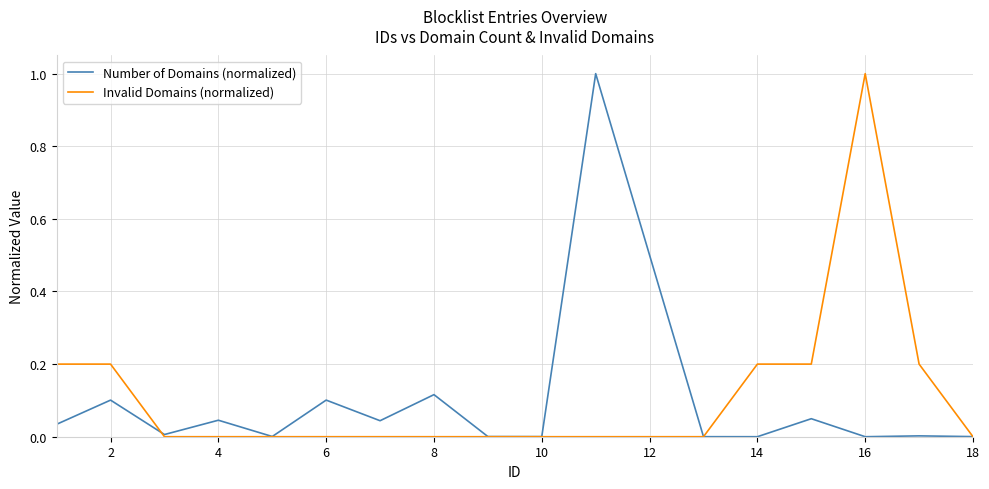

What is the highest value of the Invalid Domains (normalized) series?

1.0